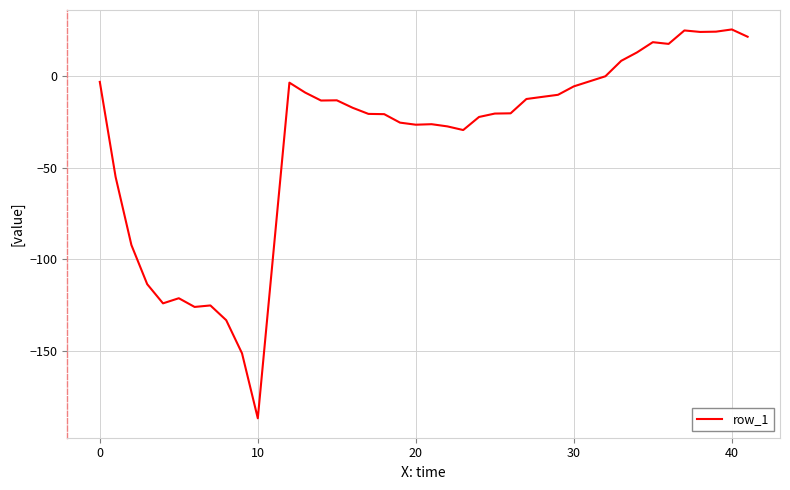

What is the minimum value shown in the chart?

-186.8